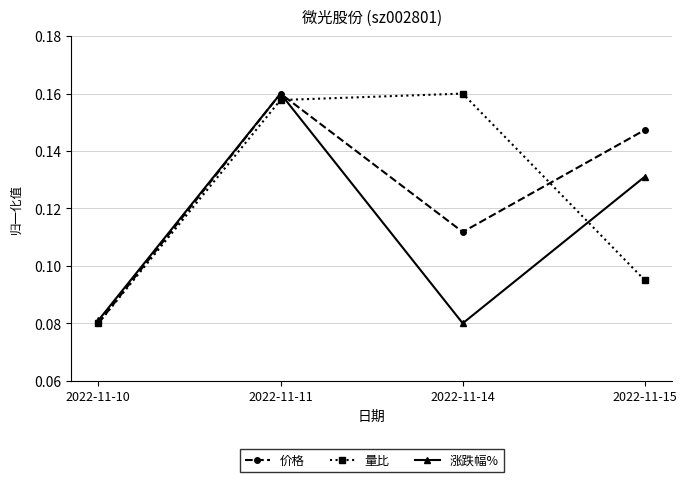

The 涨跌幅% series shows 0.2 at 2022-11-15. True or false?

False